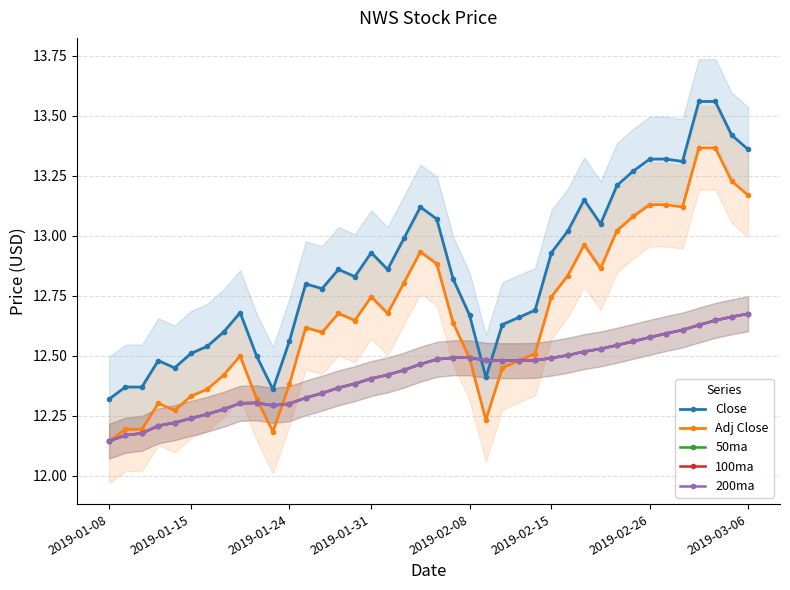

Where is the first local minimum for 100ma?

10